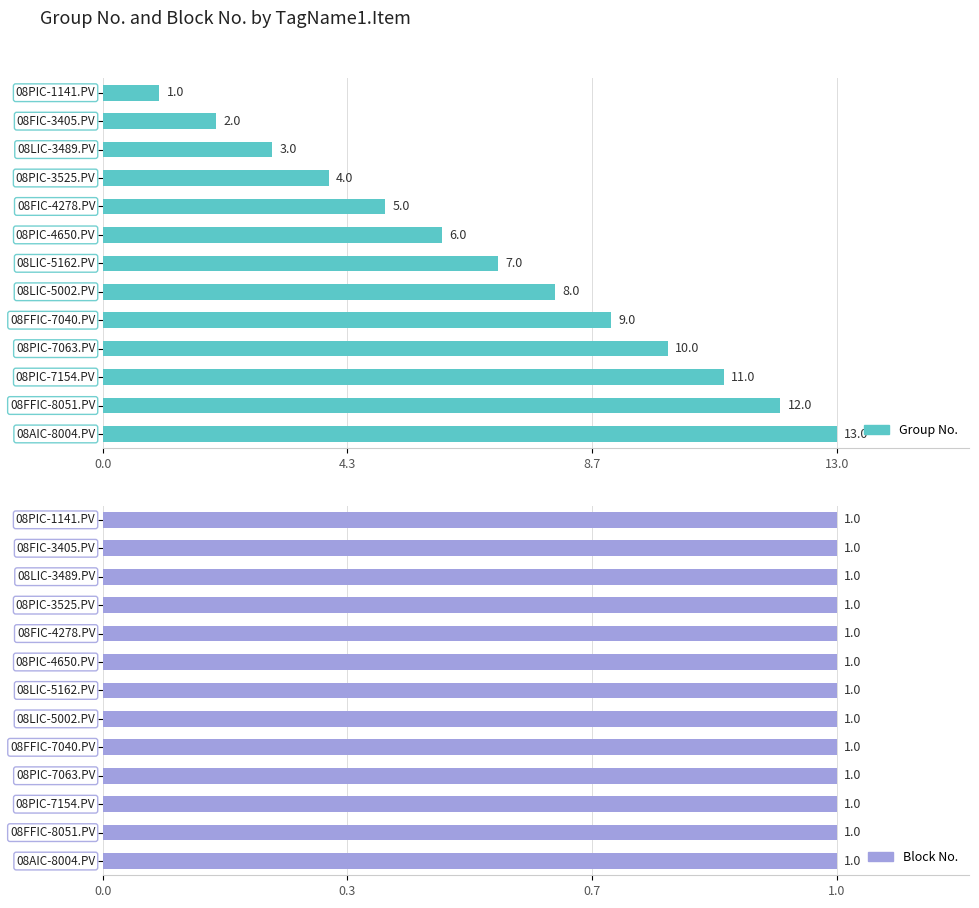

What is the smallest value displayed?

0.6